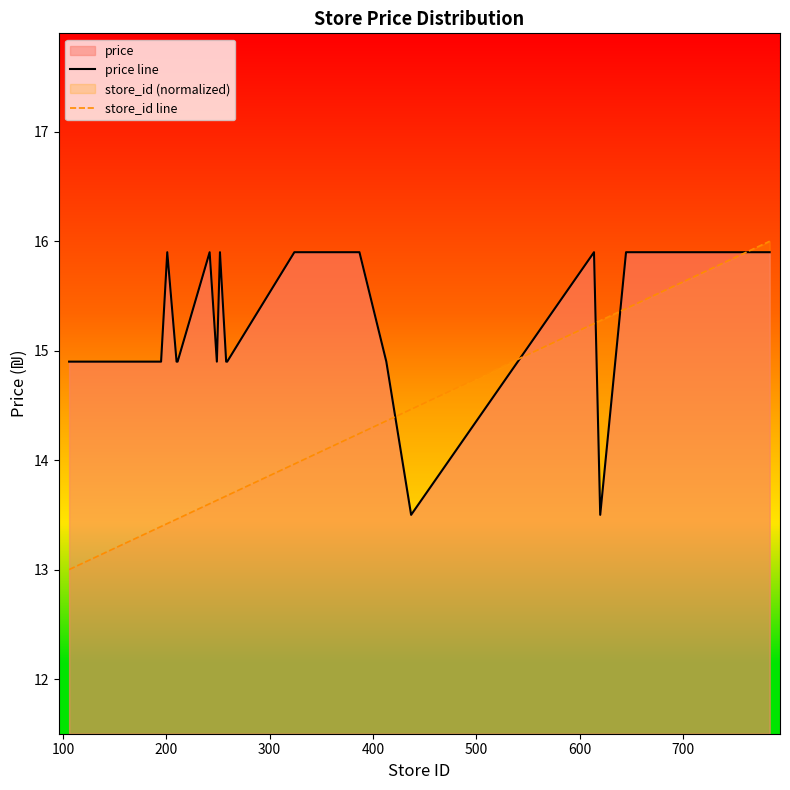

Reading left to right, list all the values displayed in this chart.

price line: 14.9	14.9	14.9	14.9	14.9	15.9	14.9	14.9	15.9	14.9	15.9	14.9	14.9	15.9	15.9	14.9	13.5	15.9	13.5	15.9	15.9	15.9	15.9	15.9	15.9	15.9	15.9	15.9
store_id line: 13.0	13.1	13.2	13.2	13.4	13.4	13.5	13.5	13.6	13.6	13.6	13.7	13.7	14.0	14.2	14.4	14.5	15.2	15.3	15.4	15.4	15.4	15.4	15.5	15.5	15.5	16.0	16.0